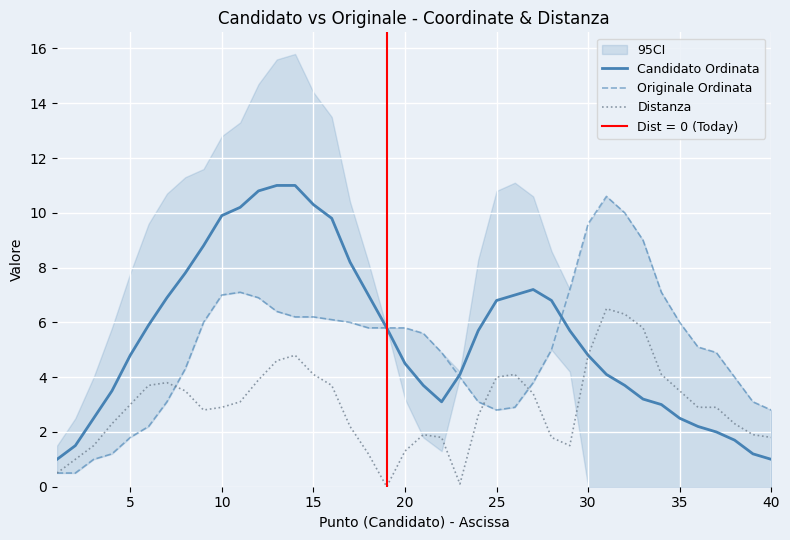

Reading left to right, transcribe all the data shown in this chart.

Candidato Ordinata: 1.0	1.5	2.5	3.5	4.8	5.9	6.9	7.8	8.8	9.9	10.2	10.8	11.0	11.0	10.3	9.8	8.2	7.0	5.8	4.5	3.7	3.1	4.1	5.7	6.8	7.0	7.2	6.8	5.7	4.8	4.1	3.7	3.2	3.0	2.5	2.2	2.0	1.7	1.2	1.0
Originale Ordinata: 0.5	0.5	1.0	1.2	1.8	2.2	3.1	4.3	6.0	7.0	7.1	6.9	6.4	6.2	6.2	6.1	6.0	5.8	5.8	5.8	5.6	4.9	4.0	3.1	2.8	2.9	3.8	5.0	7.2	9.6	10.6	10.0	9.0	7.1	6.0	5.1	4.9	4.0	3.1	2.8
Distanza: 0.5	1.0	1.5	2.3	3.0	3.7	3.8	3.5	2.8	2.9	3.1	3.9	4.6	4.8	4.1	3.7	2.2	1.2	0.0	1.3	1.9	1.8	0.1	2.6	4.0	4.1	3.4	1.8	1.5	4.8	6.5	6.3	5.8	4.1	3.5	2.9	2.9	2.3	1.9	1.8